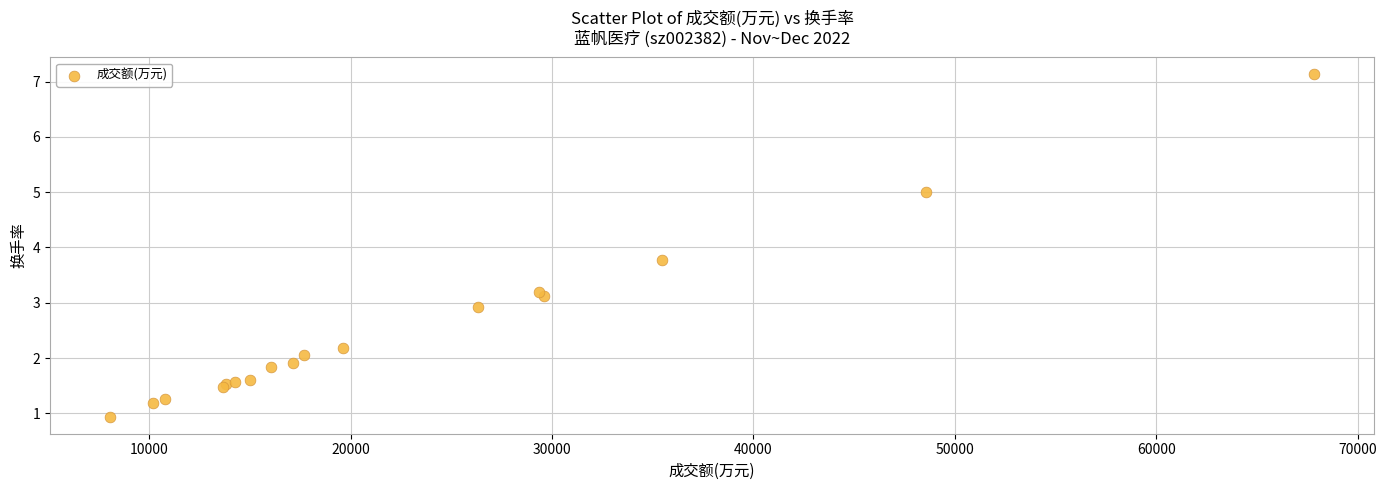

What Y value in the scatter plot is closest to 4?

3.8